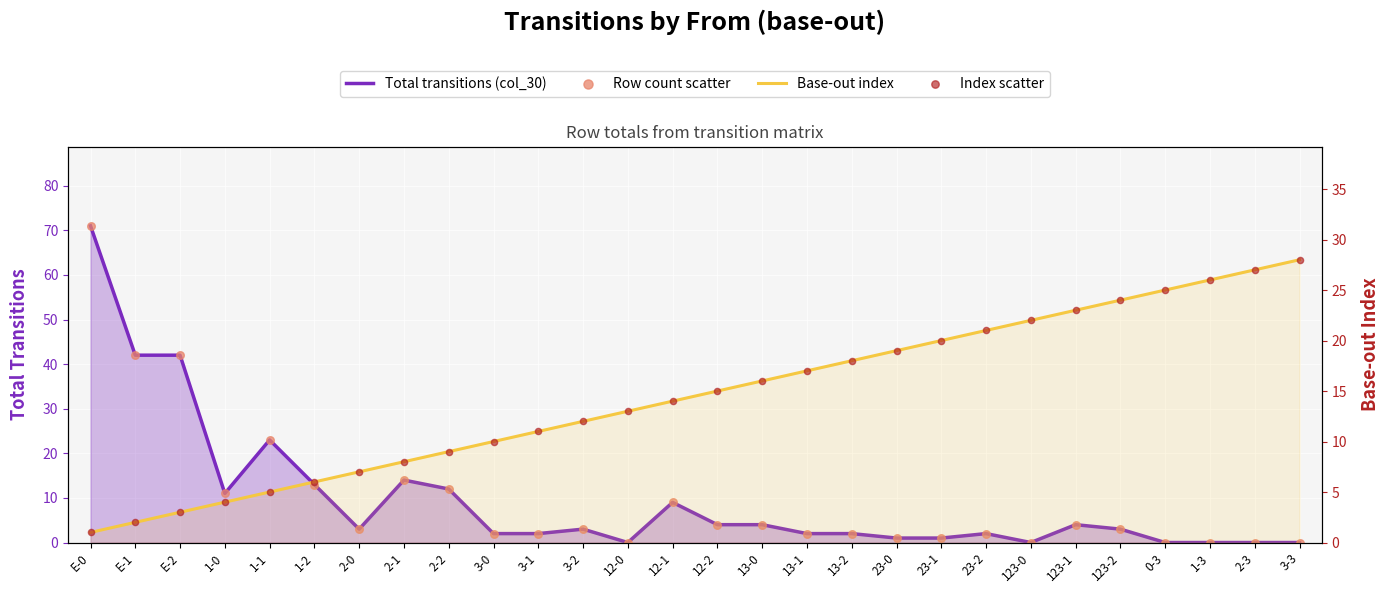

At which category is the sum across all series the highest?

E-0